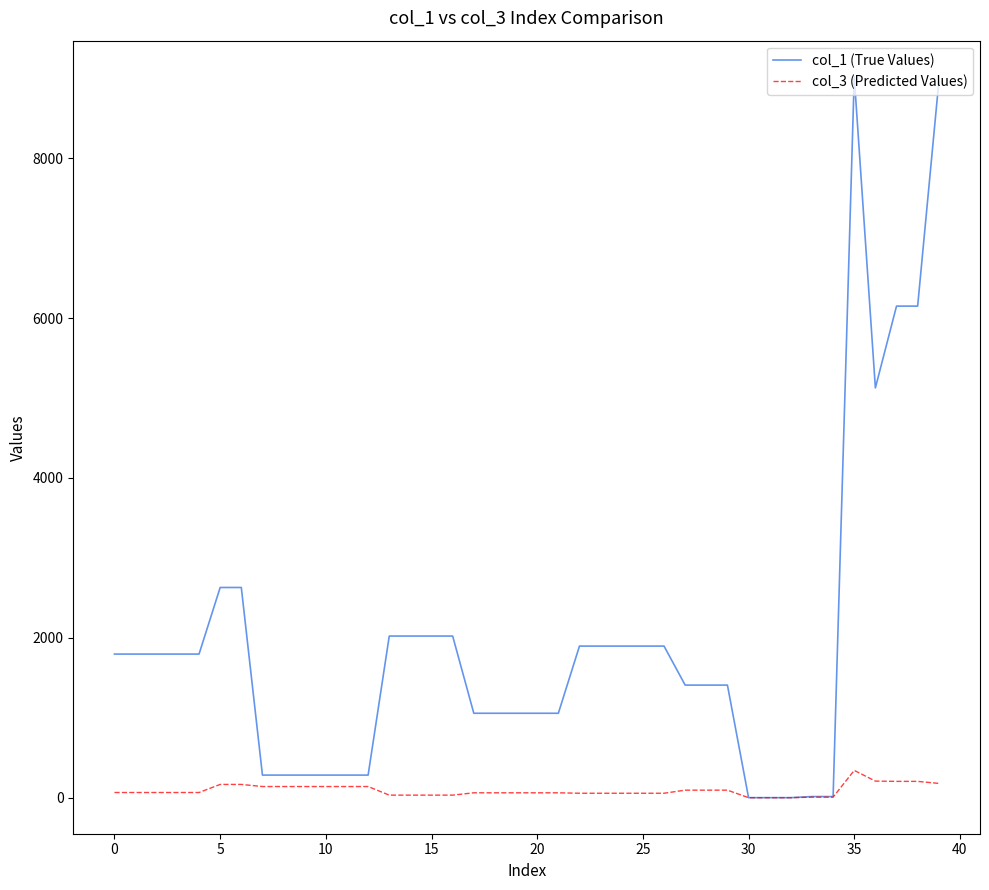

Which series has the largest total across all categories?

col_1 (True Values)